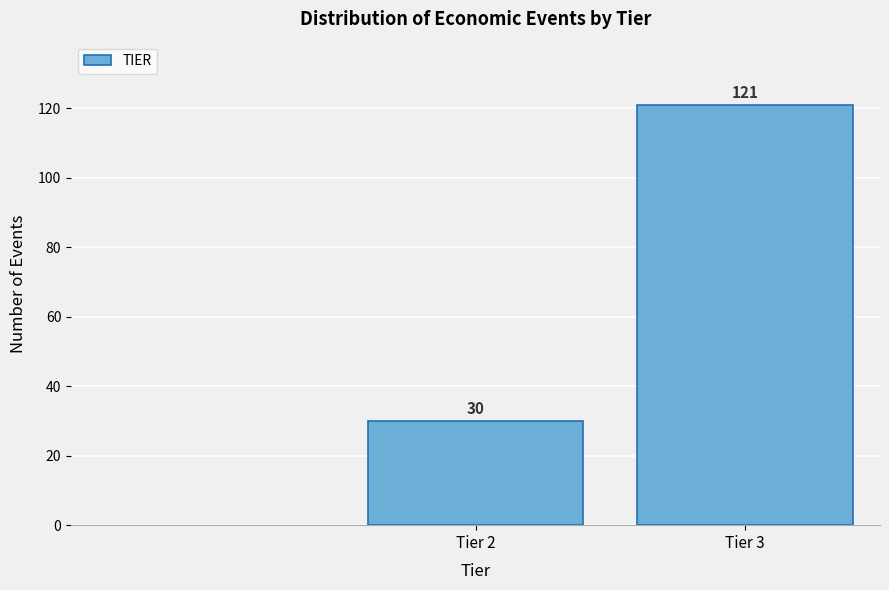

Reading left to right, list all the values displayed in this chart.

30	121